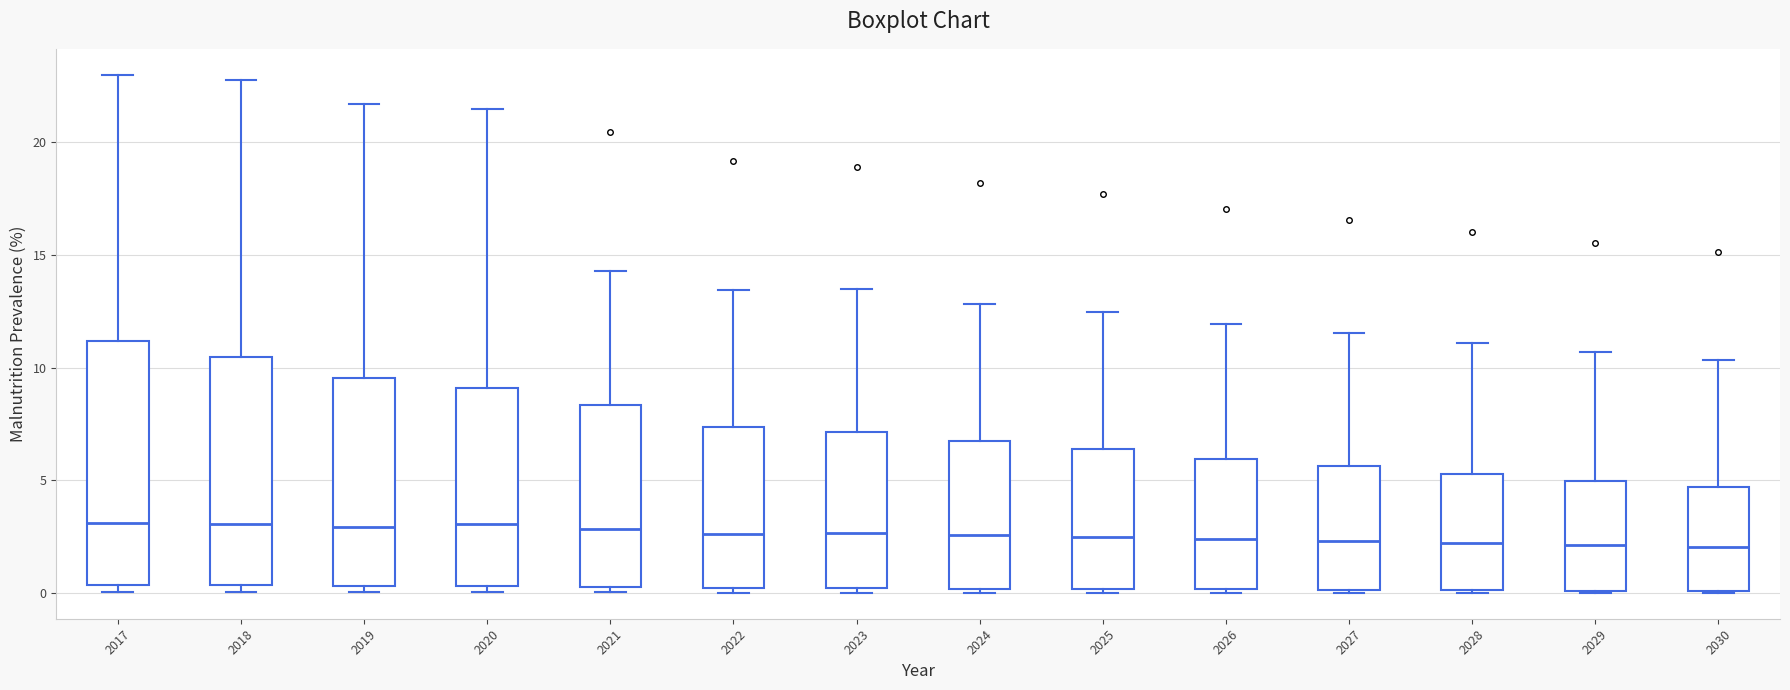

Where is the lower edge of the box at x = 2018 on the y-axis? The values are not printed on the chart, so give them approximately, as read against the axis.

0.5